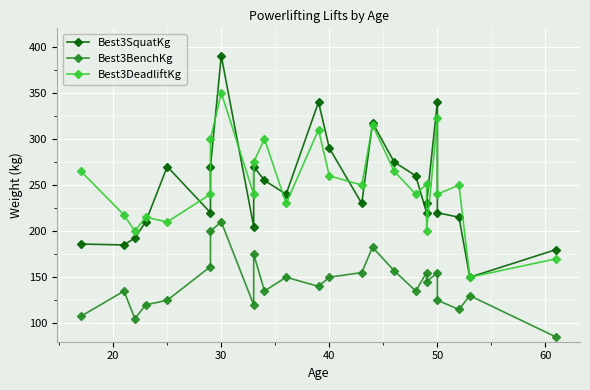

The value of Best3SquatKg at 23 is 195.0. True or false?

False